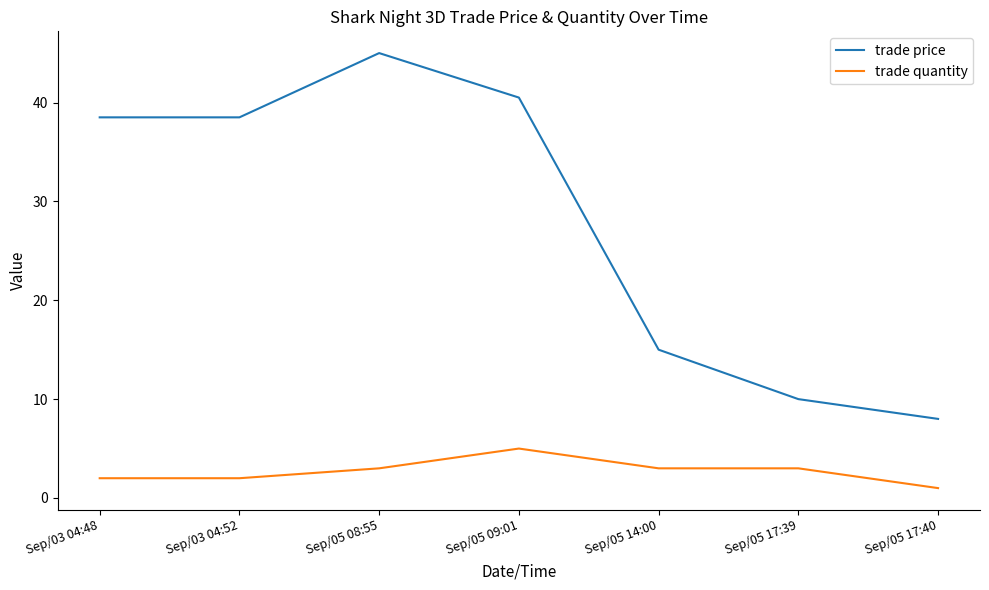

The value of trade price at Sep/05 17:40 is 10.8. True or false?

False